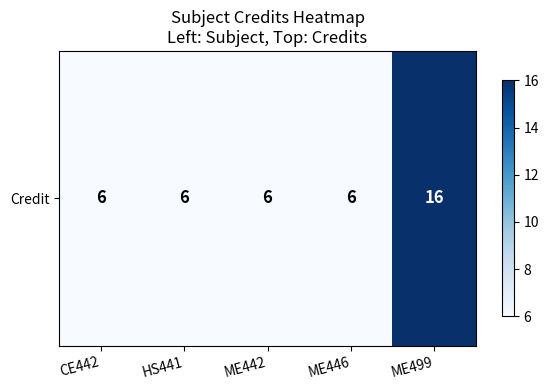

What is the sum of all values?

40